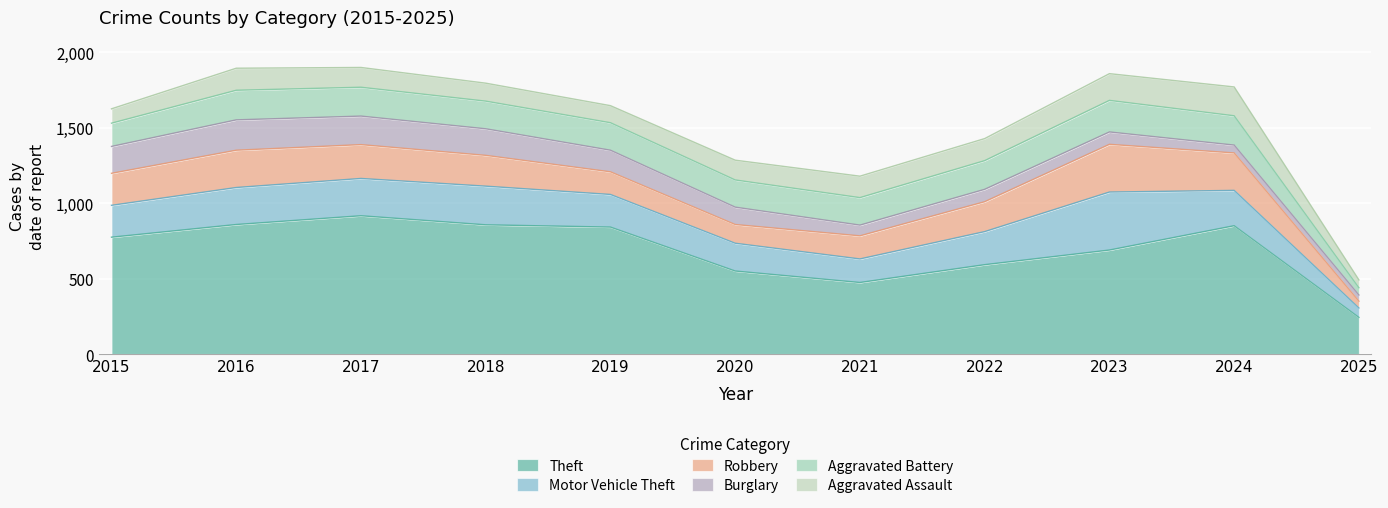

True or false: Aggravated Assault has more than 1 points higher than both neighbors.

True